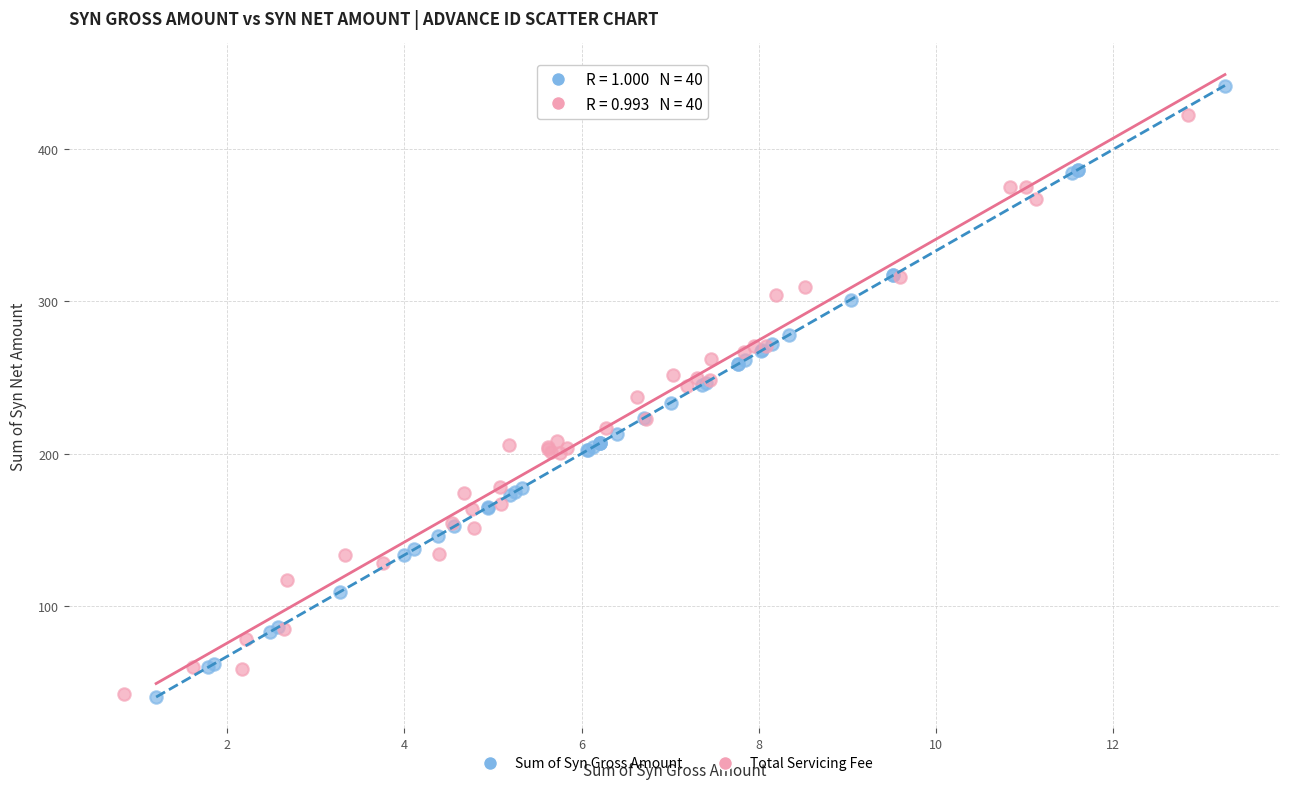

Which series contains the highest Y value?

Sum of Syn Gross Amount